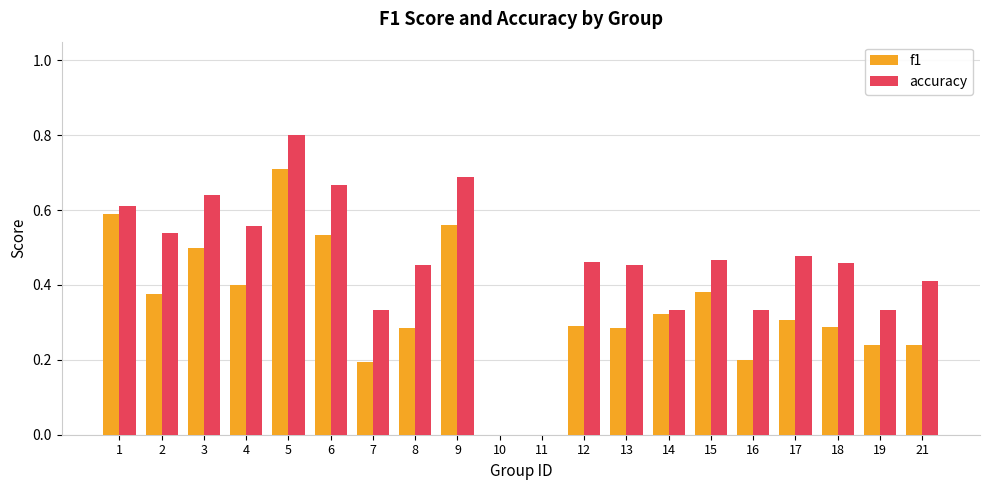

What is the sum of the f1 values at 16 and 5?

0.9